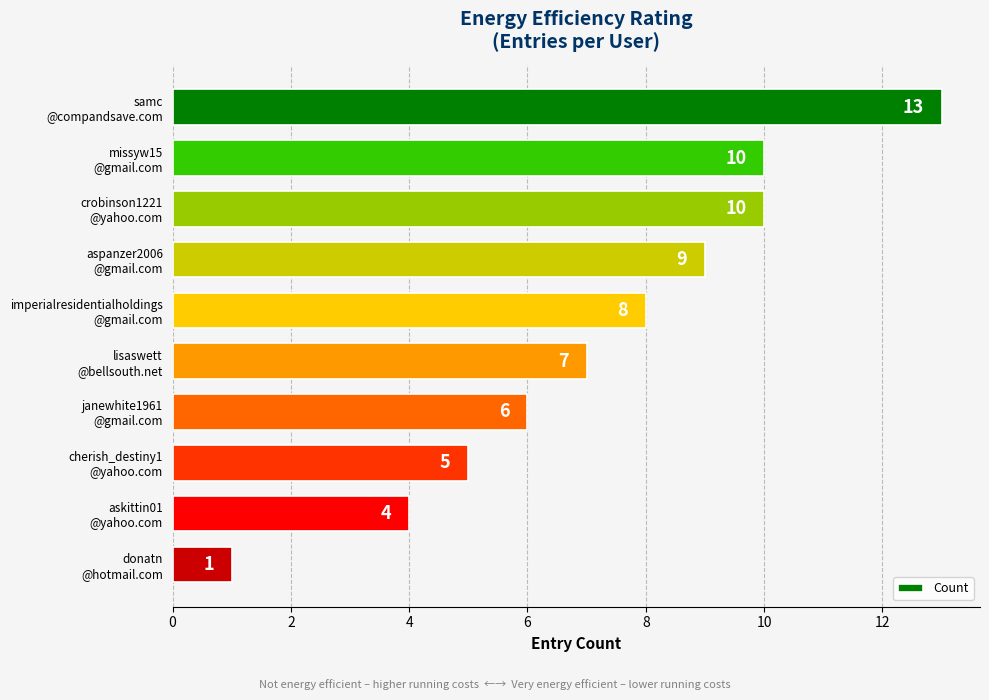

Are the bars horizontal?

Yes